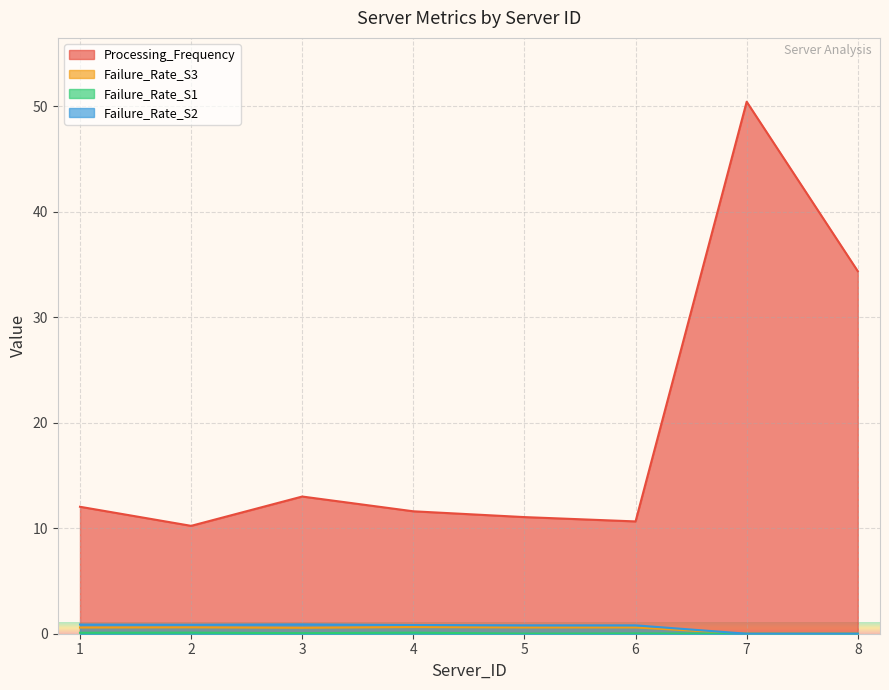

Rank the series at 8 from highest to lowest value.

Processing_Frequency, Failure_Rate_S2, Failure_Rate_S3, Failure_Rate_S1